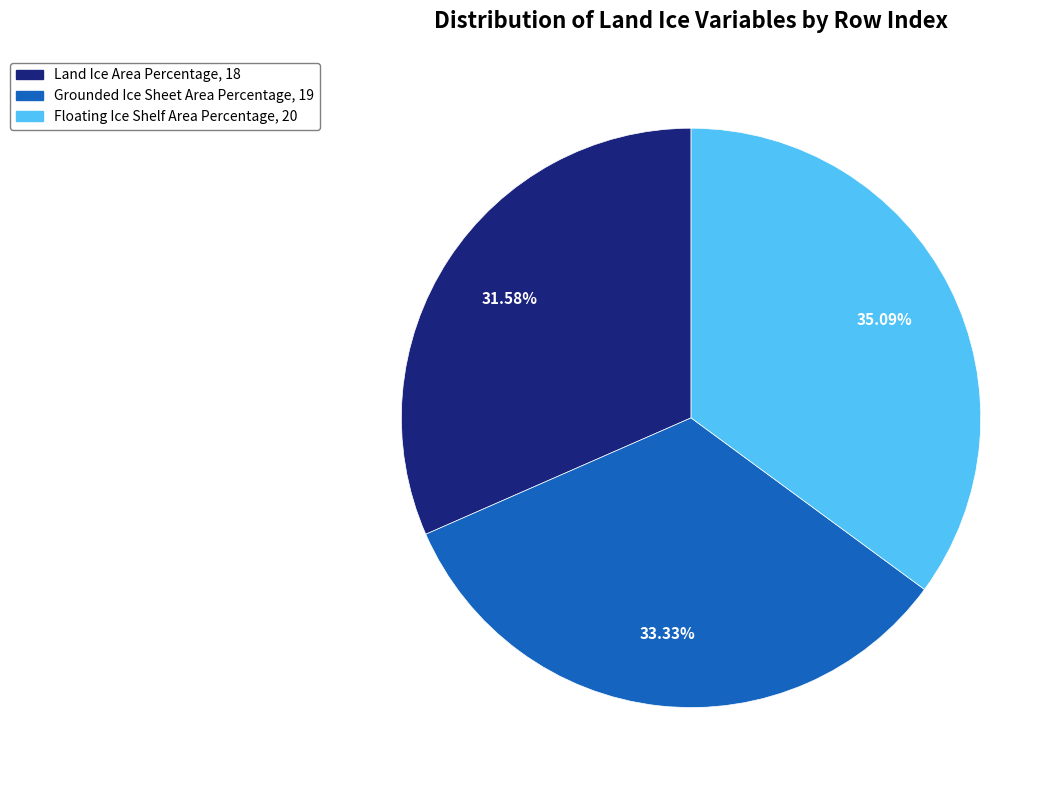

Does any single category account for the majority?

No